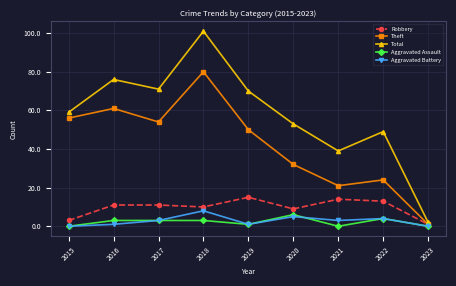

What is the sum of the Aggravated Battery values at 2019 and 2021?

4